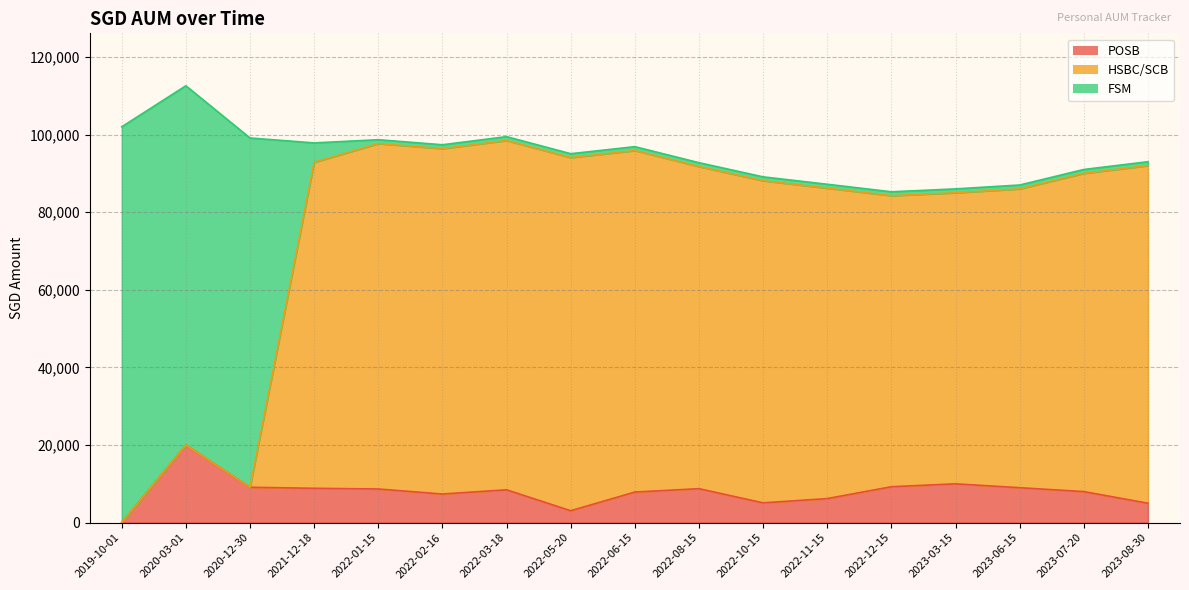

Is it true that HSBC/SCB equals 159529 at 2022-03-18?

False